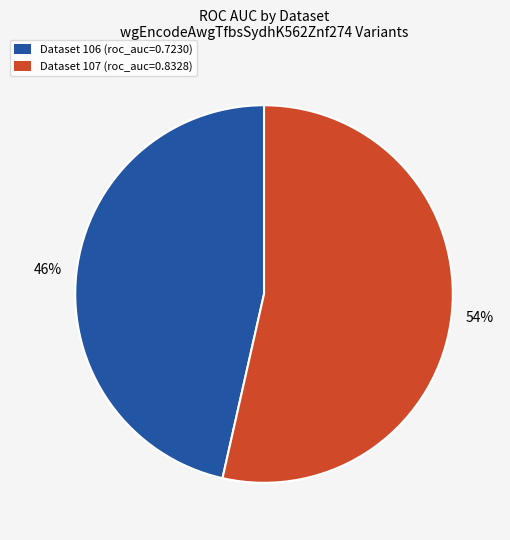

Rank the categories by value from lowest to highest.

Dataset 106 (roc_auc=0.7230), Dataset 107 (roc_auc=0.8328)